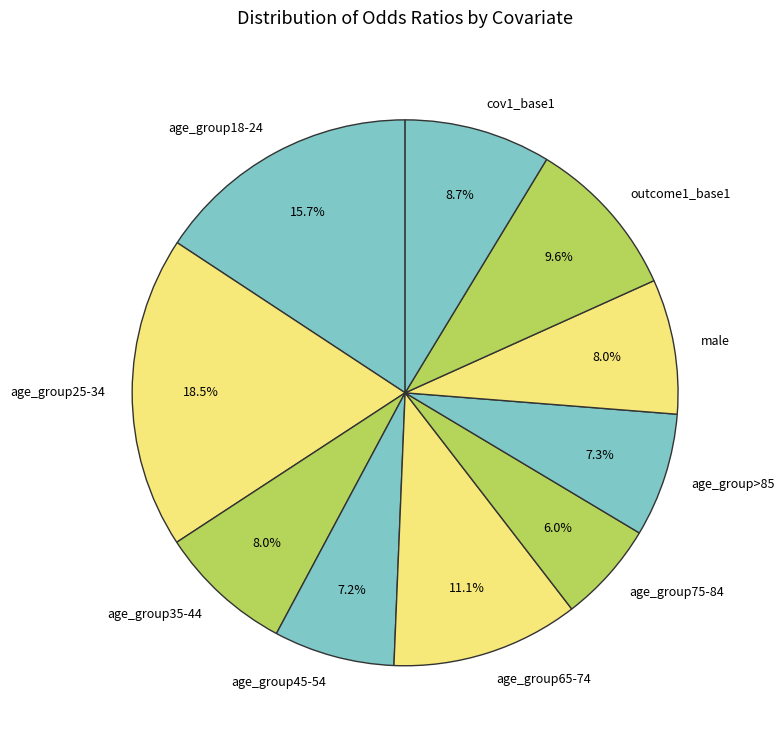

Approximately how many times larger is the value at age_group45-54 compared to age_group18-24?

0.5